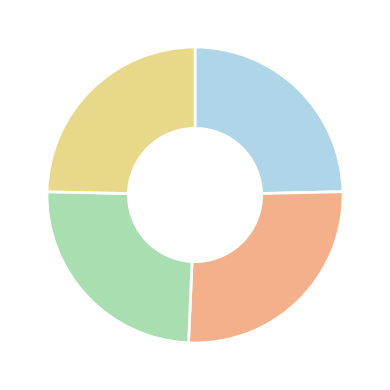

Is there any slice that represents more than half of the pie?

No